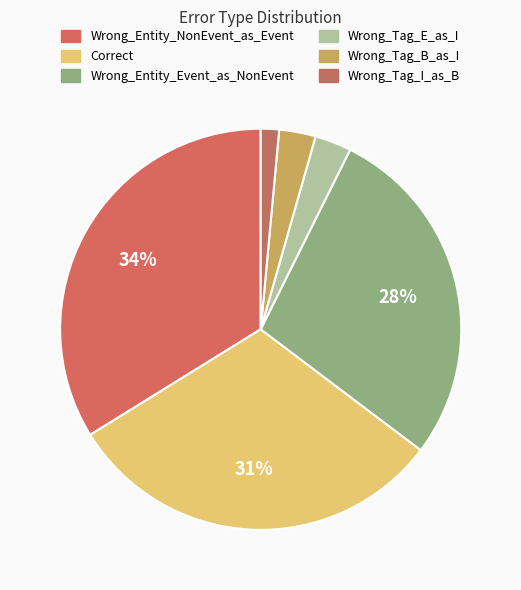

Count the number of slices in the pie.

6